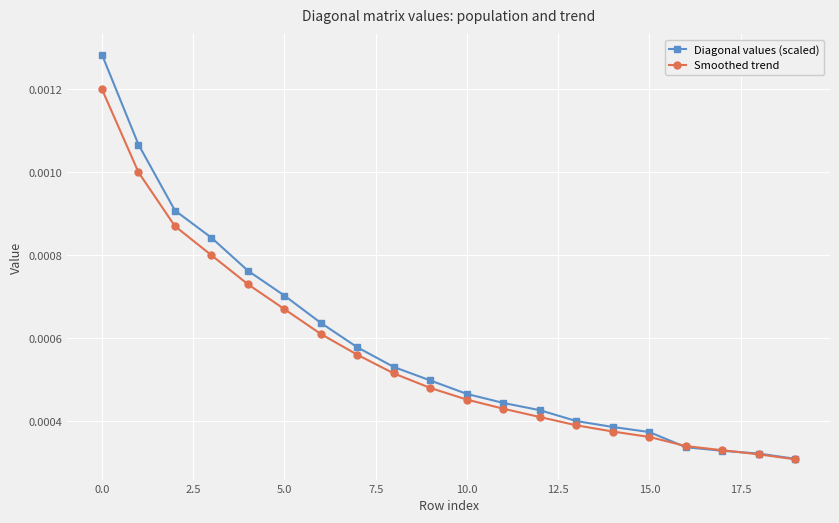

What are all the series names shown in the legend?

Diagonal values (scaled), Smoothed trend